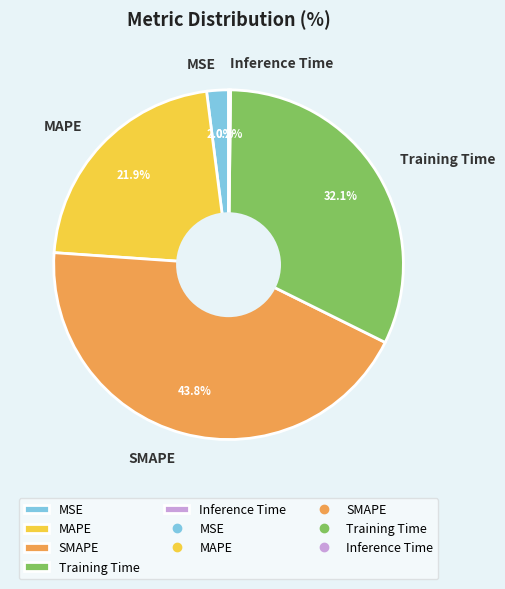

What is the largest slice in the pie chart?

SMAPE